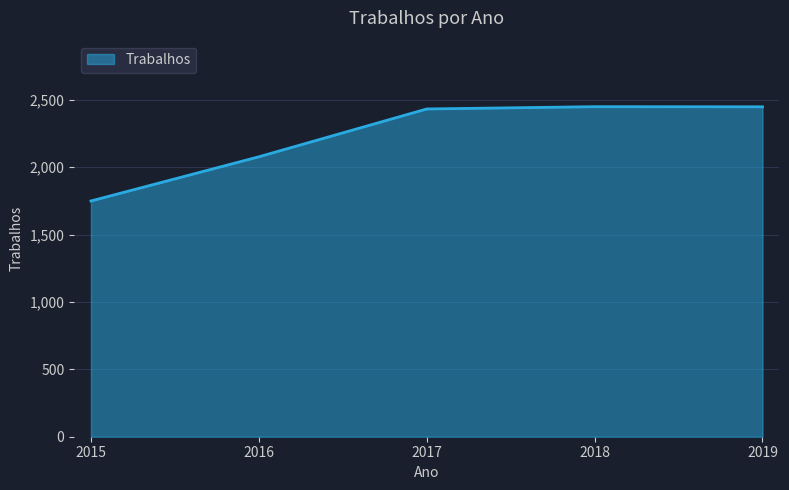

How many values are below 2433?

2